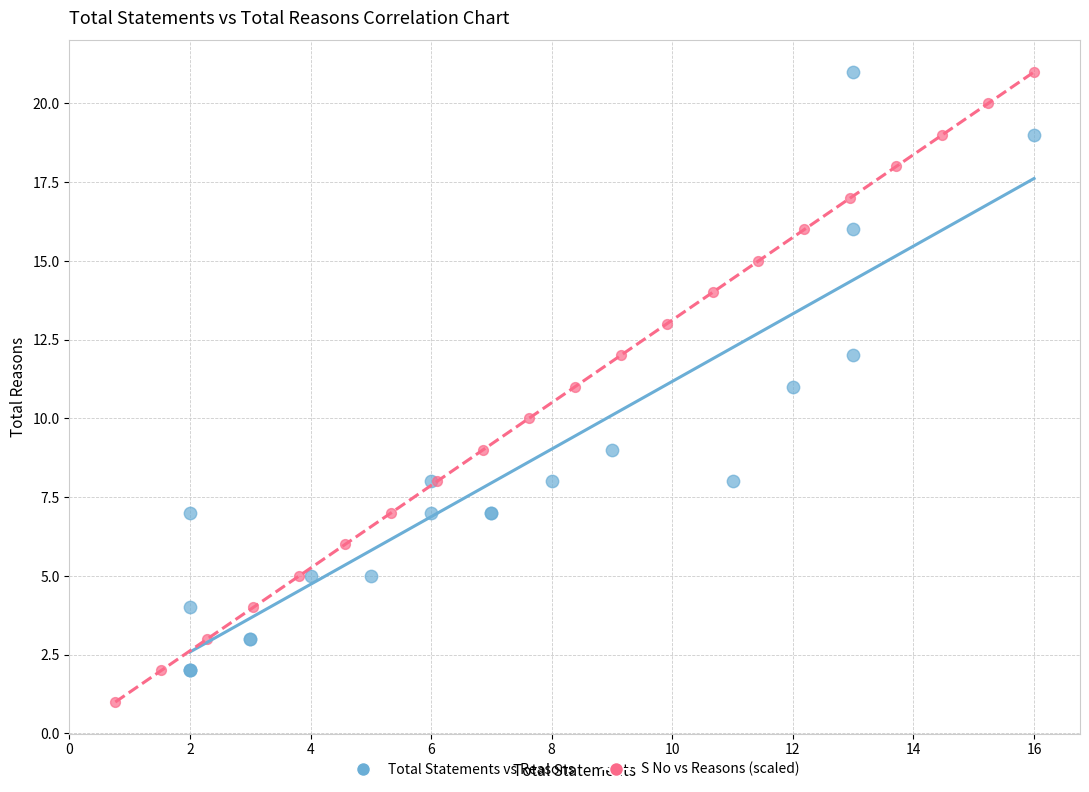

Which series has the largest Y range (max minus min)?

S No vs Reasons (scaled)